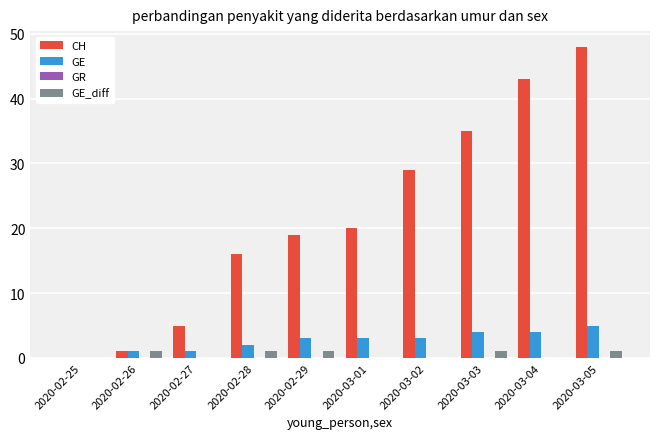

True or false: GE has a value of 1 at 2020-02-27.

True